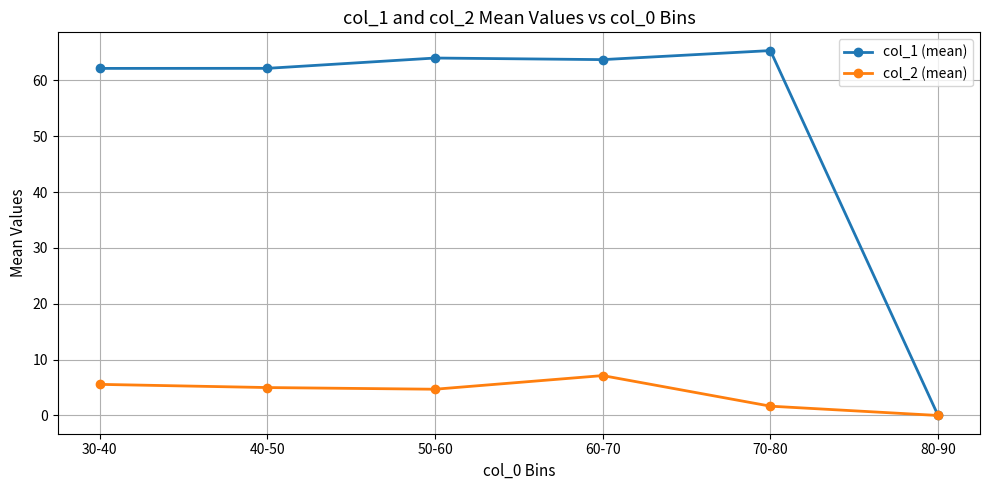

At how many categories does at least one series exceed 28?

5